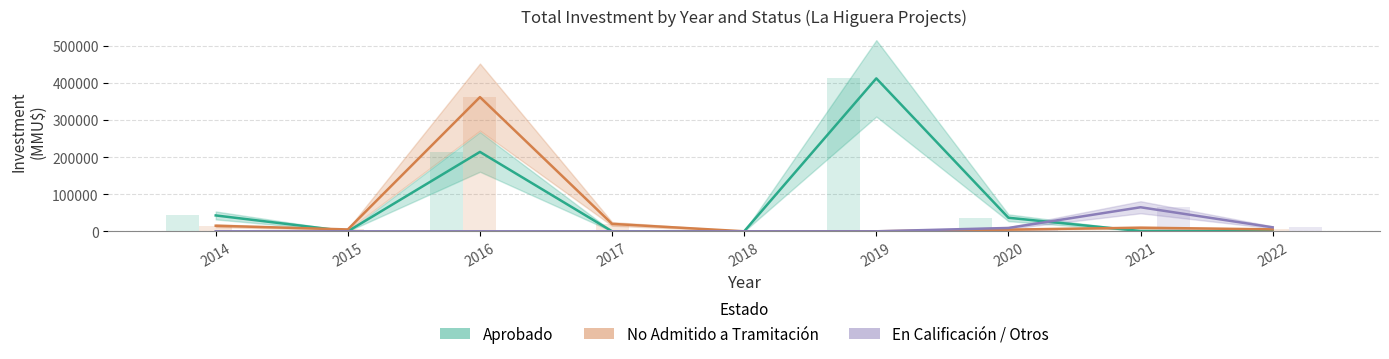

How many data points does each series have?

9